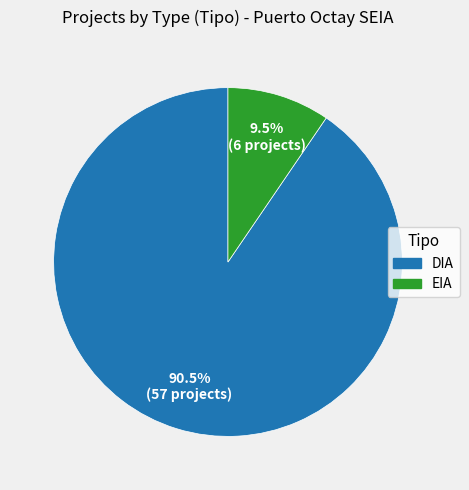

Which slice is the smallest?

EIA